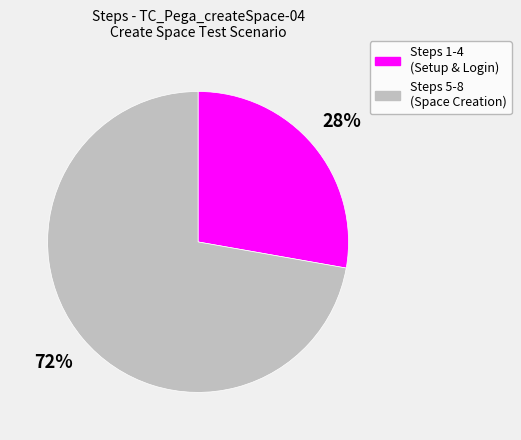

What percentage is the Steps 1-4 (Setup & Login) slice, to the nearest percent?

28%